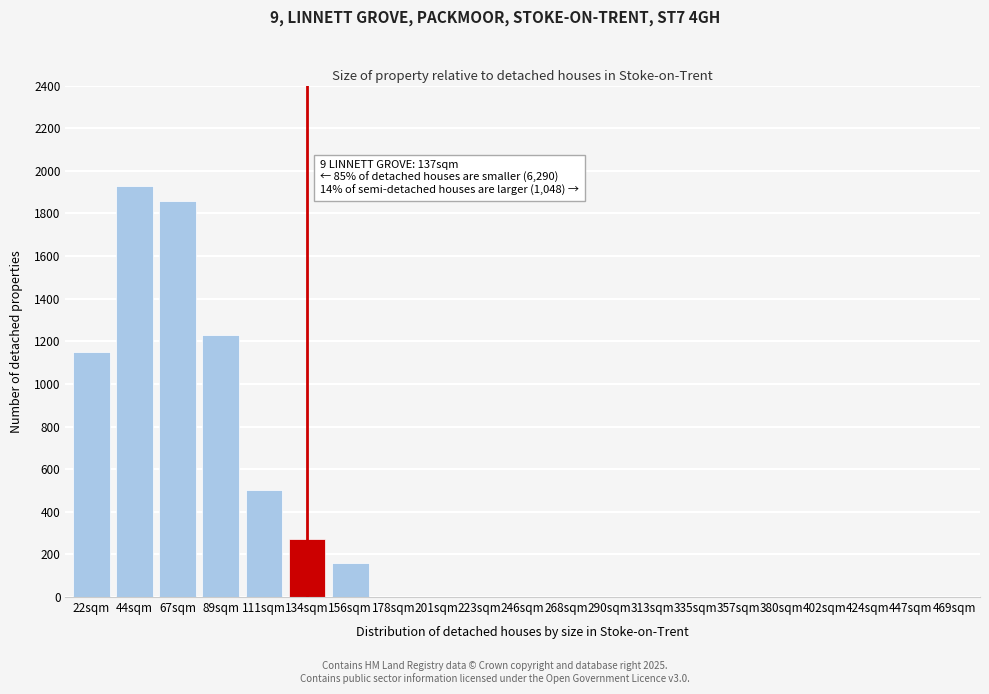

Reading left to right, transcribe all the data shown in this chart.

22sqm=1150	44sqm=1930	67sqm=1860	89sqm=1230	111sqm=500	134sqm=270	156sqm=160	178sqm=0	201sqm=0	223sqm=0	246sqm=0	268sqm=0	290sqm=0	313sqm=0	335sqm=0	357sqm=0	380sqm=0	402sqm=0	424sqm=0	447sqm=0	469sqm=0